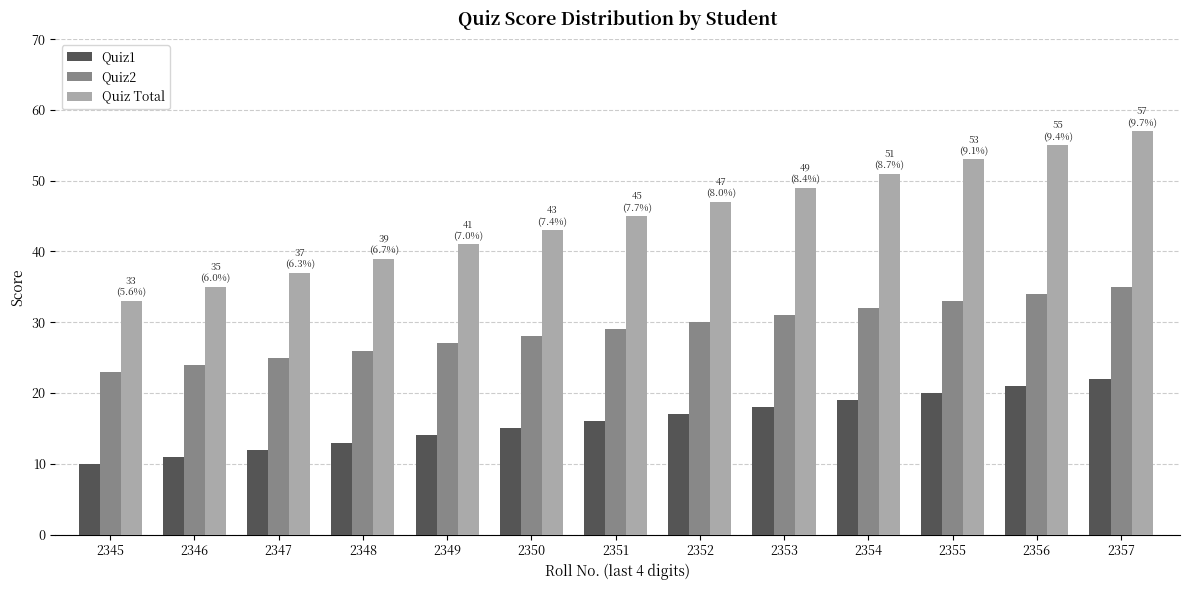

Reading left to right, extract all data points from this chart.

Quiz1: 2345=10	2346=11	2347=12	2348=13	2349=14	2350=15	2351=16	2352=17	2353=18	2354=19	2355=20	2356=21	2357=22
Quiz2: 2345=23	2346=24	2347=25	2348=26	2349=27	2350=28	2351=29	2352=30	2353=31	2354=32	2355=33	2356=34	2357=35
Quiz Total: 2345=33	2346=35	2347=37	2348=39	2349=41	2350=43	2351=45	2352=47	2353=49	2354=51	2355=53	2356=55	2357=57